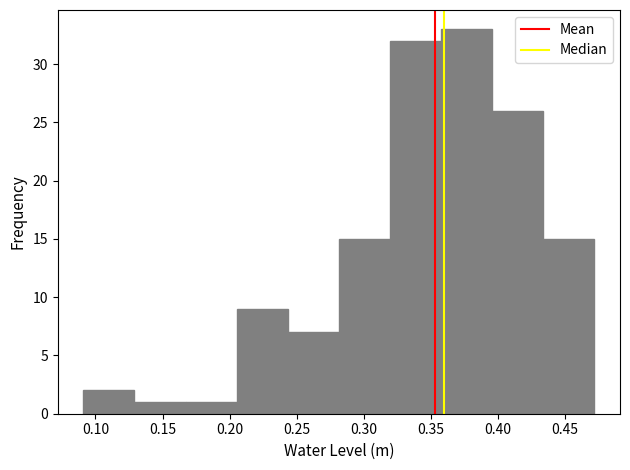

What is the height of the bar covering 0.320 to 0.360 on the x-axis? Neither the bar edges nor the heights are printed on the chart, so give them approximately, as read against the axes.

32